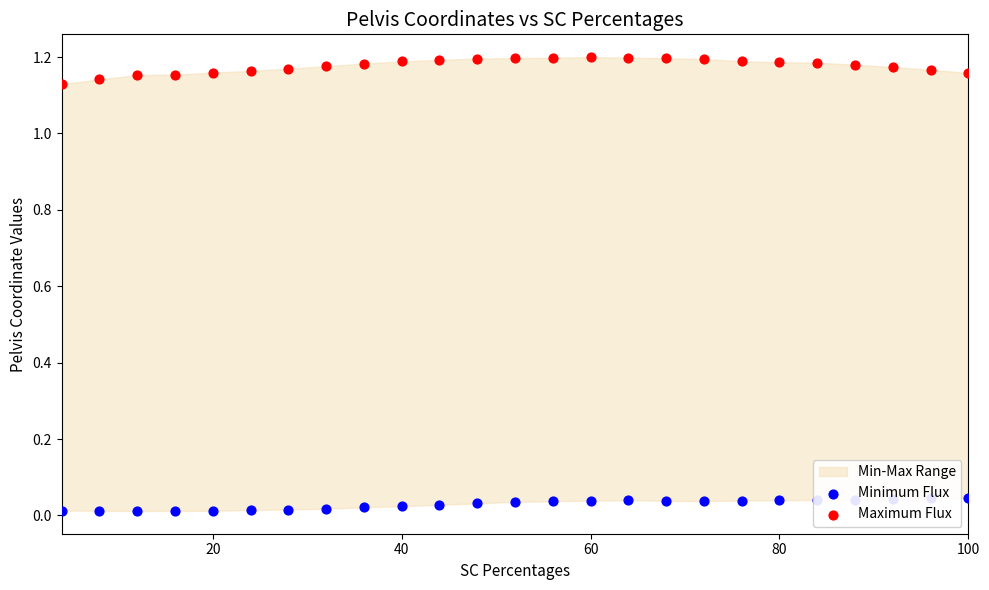

Is the value of Minimum Flux at 13 greater than the value of Maximum Flux at 13?

No